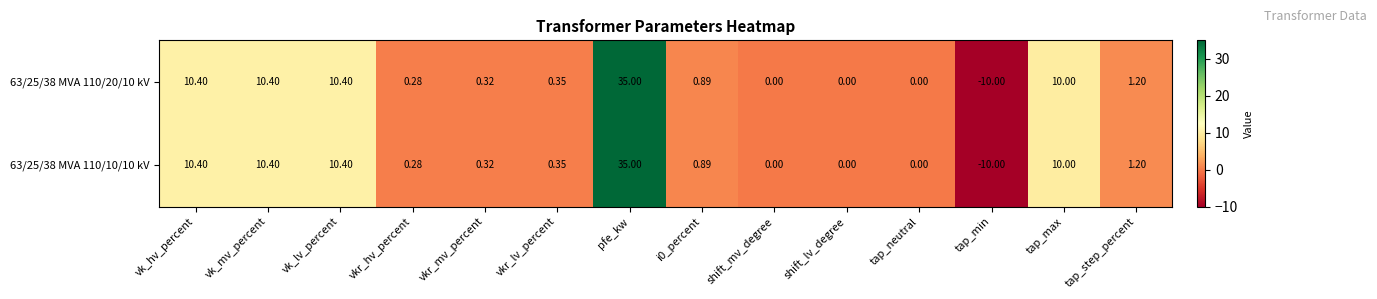

Where does the 63/25/38 MVA 110/10/10 kV series first go above 0?

vk_hv_percent